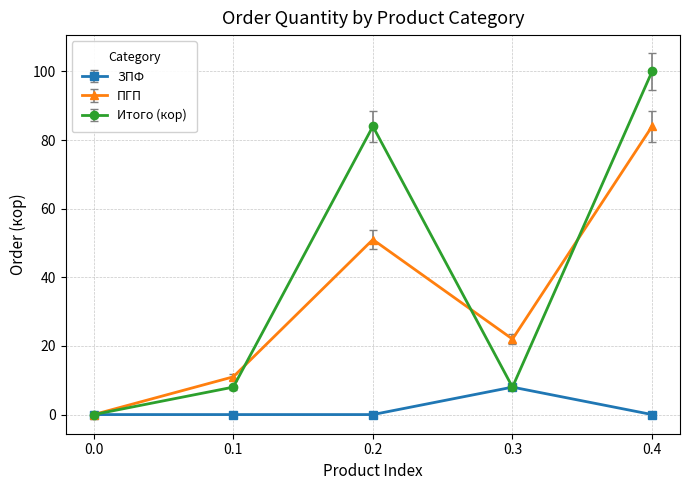

Reading right to left, transcribe all the data shown in this chart.

ЗПФ: 0.4=0	0.3=8	0.2=0	0.1=0	0.0=0
ПГП: 0.4=84	0.3=22	0.2=51	0.1=11	0.0=0
Итого (кор): 0.4=100	0.3=8	0.2=84	0.1=8	0.0=0